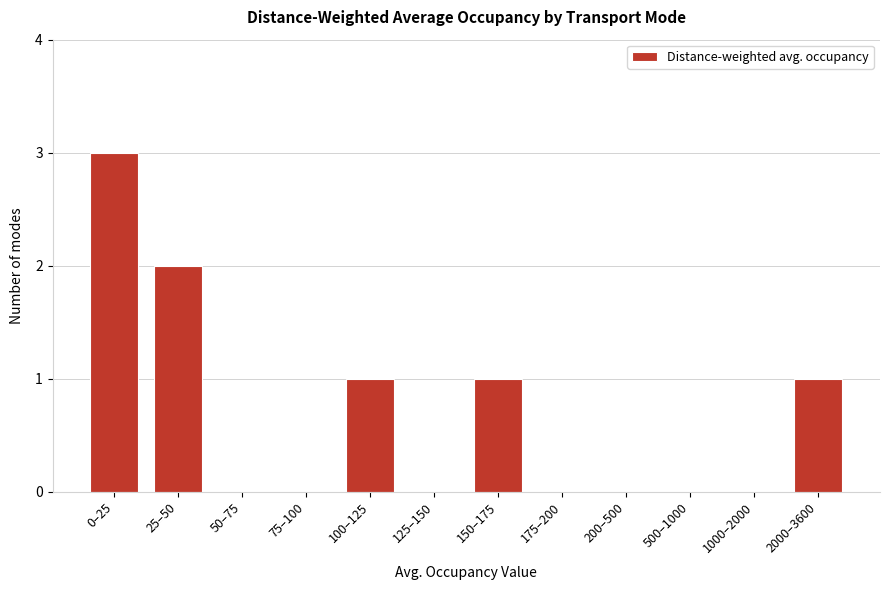

Reading right to left, extract all data points from this chart.

2000–3600=1	1000–2000=0	500–1000=0	200–500=0	175–200=0	150–175=1	125–150=0	100–125=1	75–100=0	50–75=0	25–50=2	0–25=3